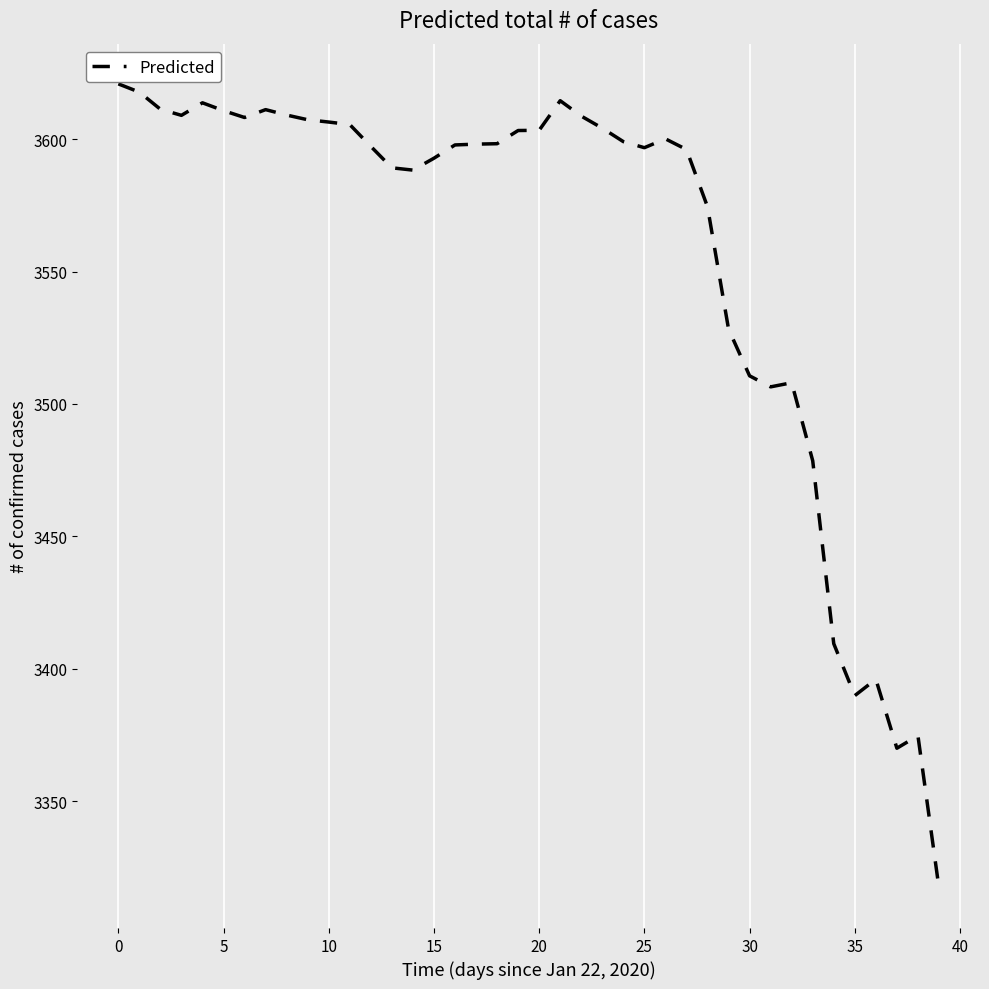

What is the difference between the maximum and minimum values?

303.6